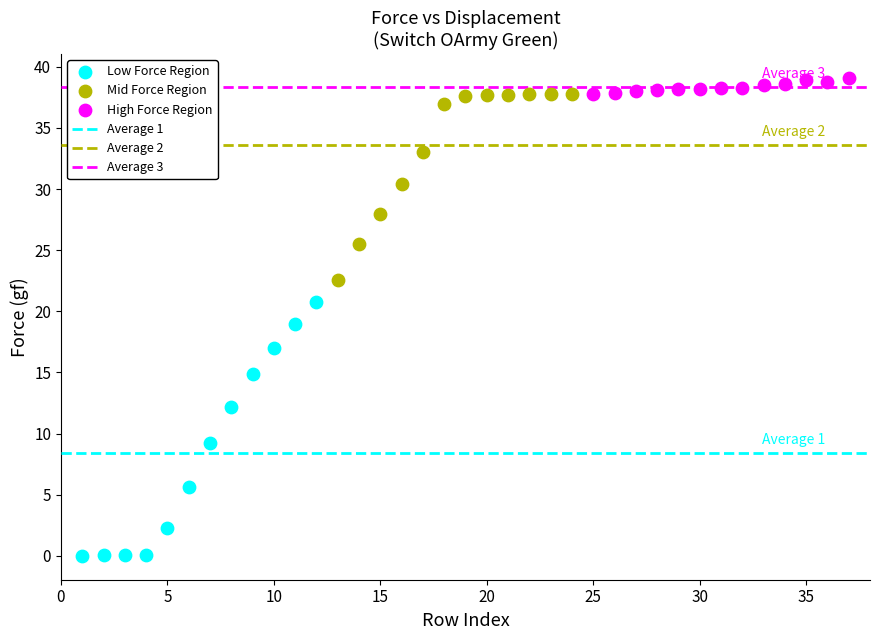

Which series has the widest spread of Y values?

Low Force Region